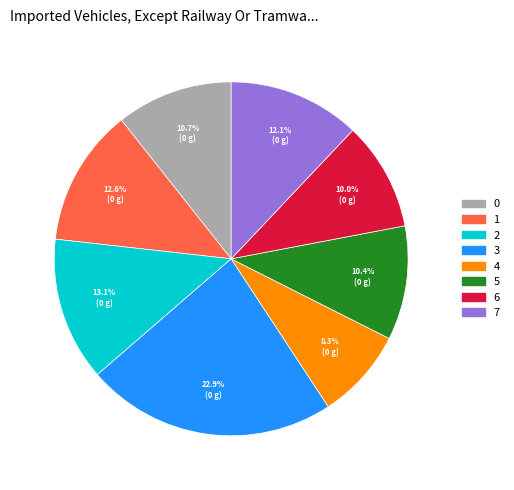

Is the sum of 7 and 5 greater than half?

No